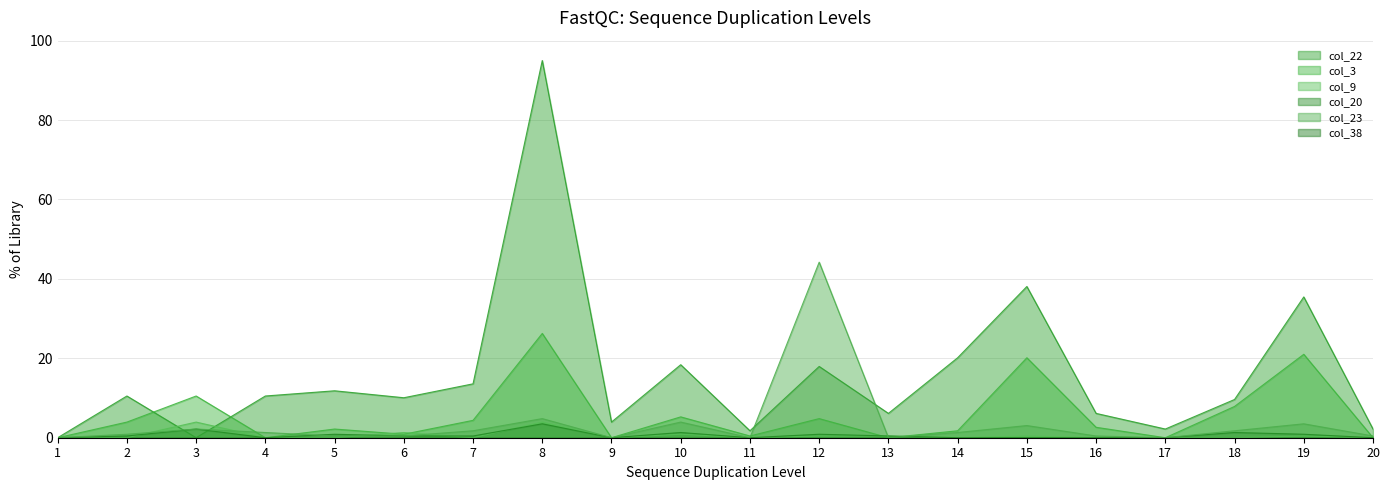

Which has a higher value, 9 or 2?

2